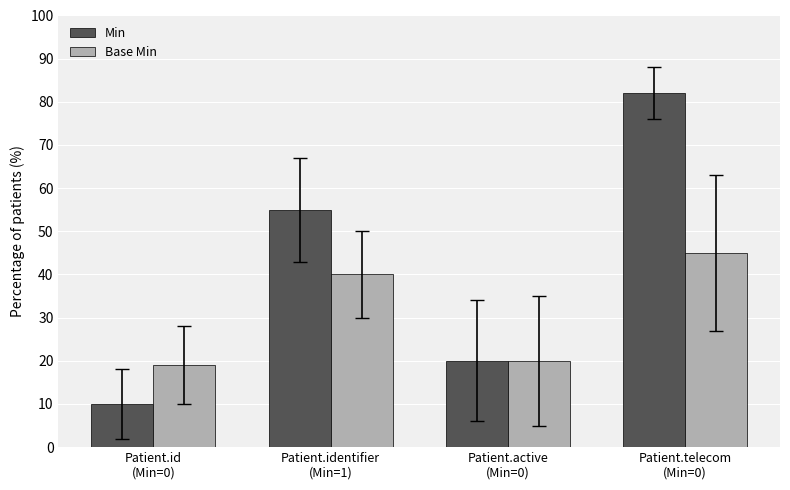

At which label does Min reach its minimum?

Patient.id
(Min=0)